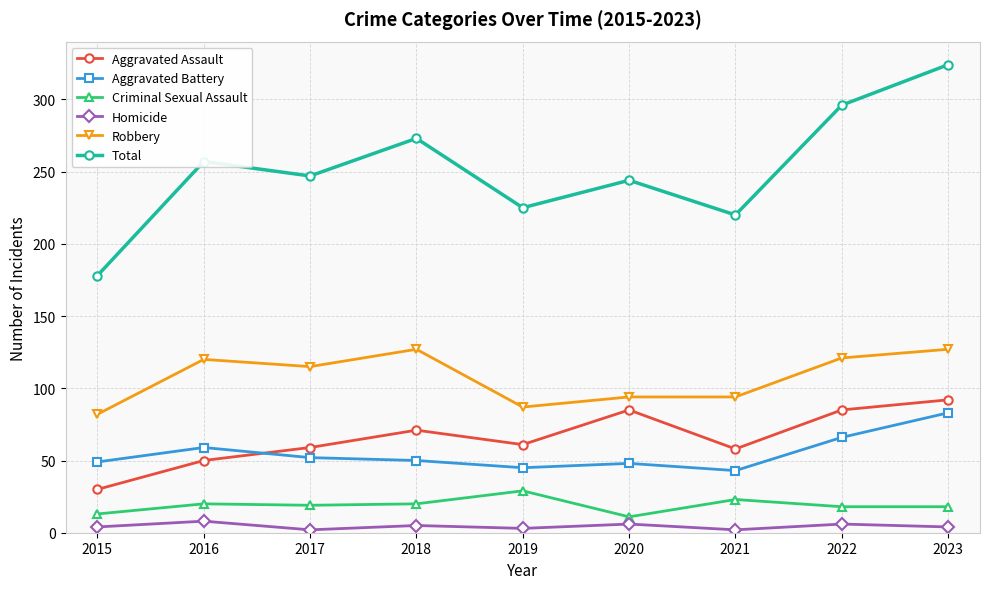

Is it true that Aggravated Battery equals 83 at 2023?

True